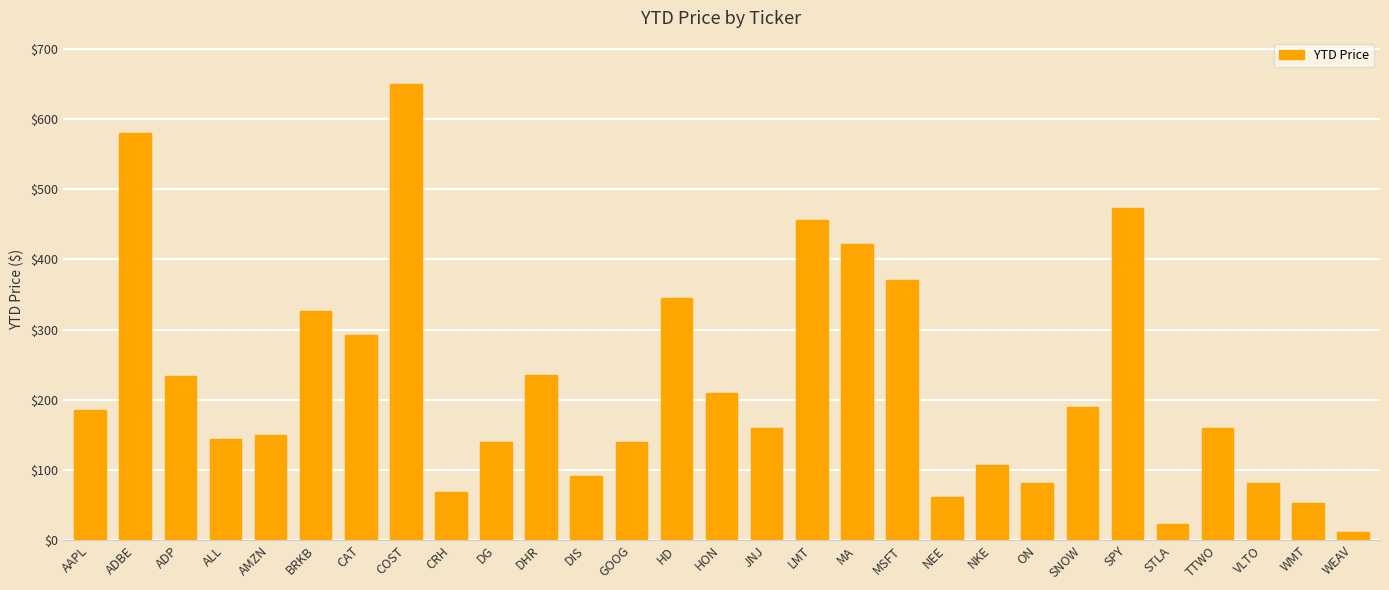

What is the approximate value at ADBE?

580.1